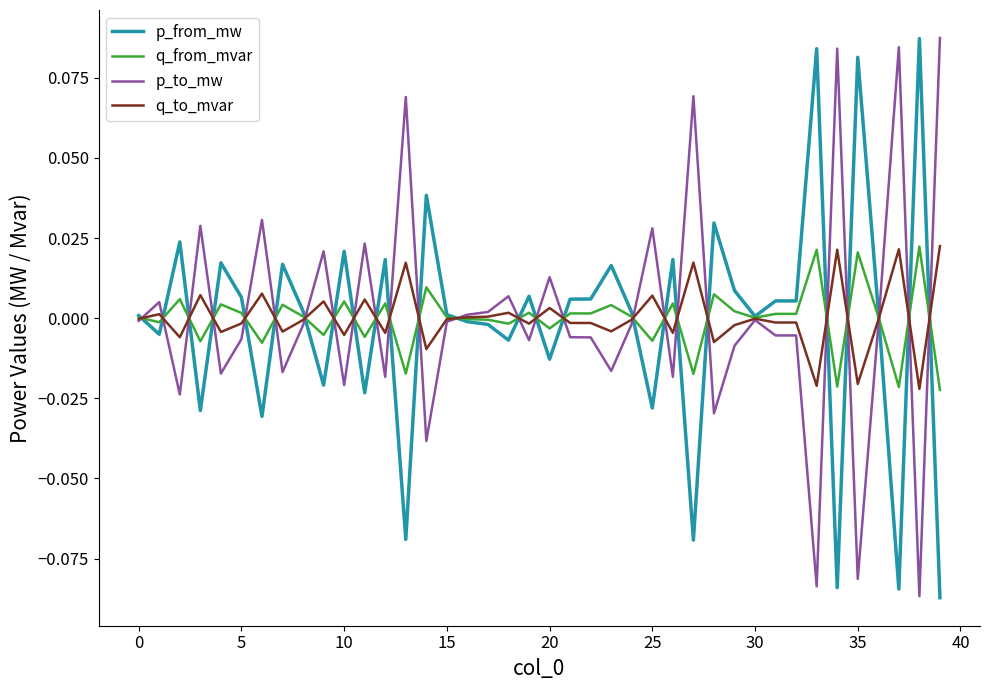

Which category has the lowest value across all series?

39